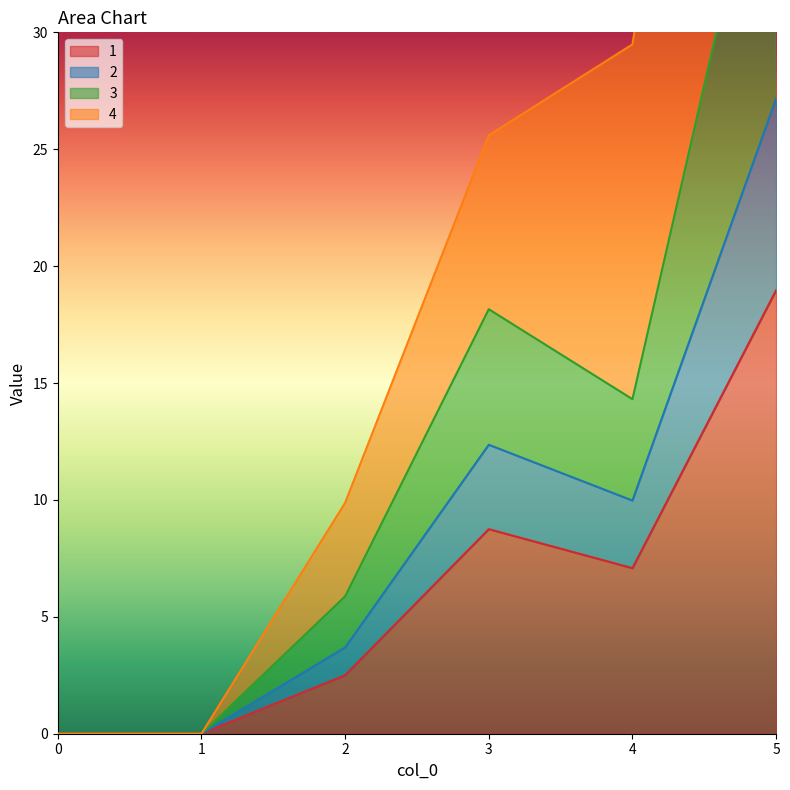

What is the sum of the 4 values at 1 and 5?

69.0